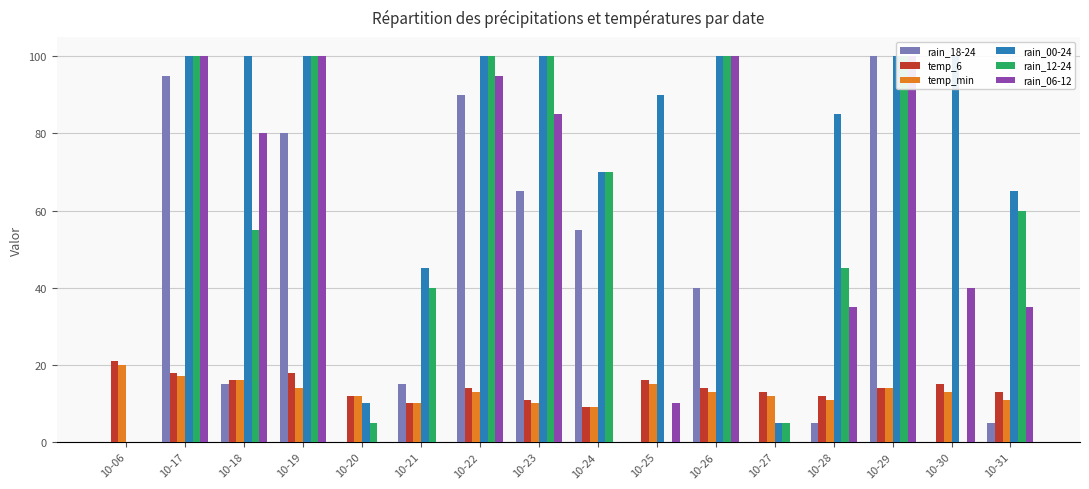

Which series has the largest total across all categories?

rain_00-24